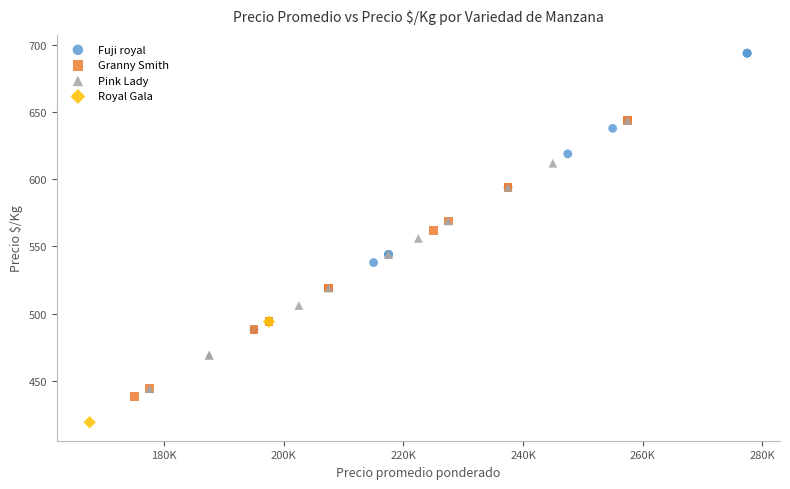

Which series reaches the maximum Y coordinate?

Fuji royal